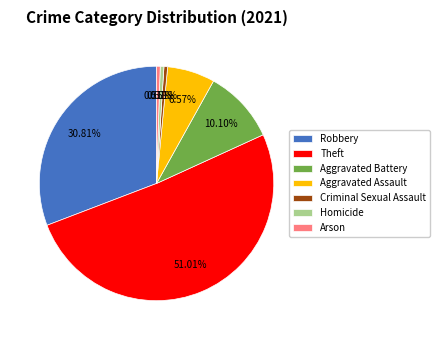

Approximately how many times larger is the value at Aggravated Battery compared to Homicide?

20.0